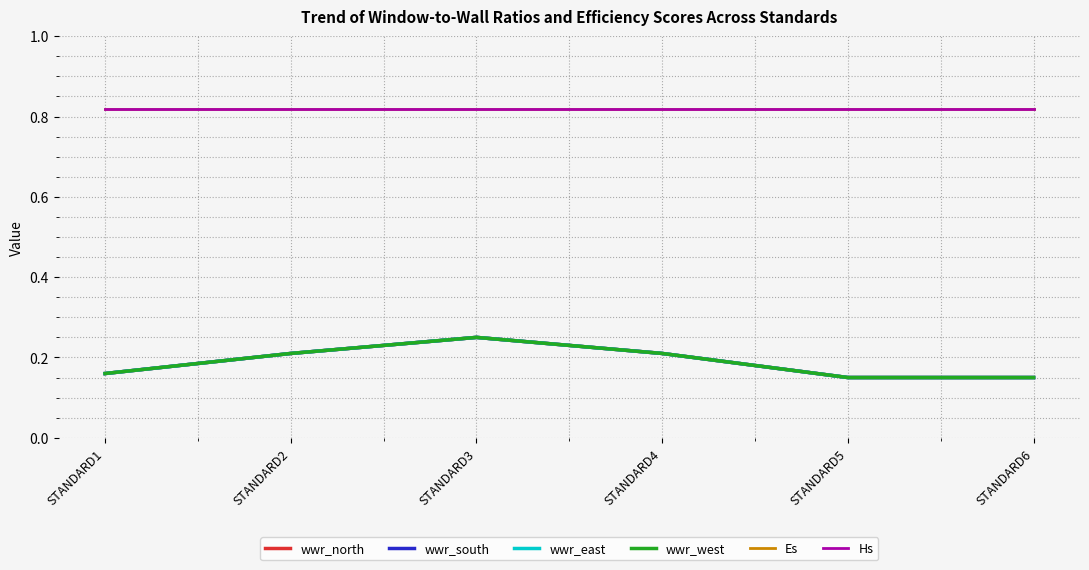

The wwr_east series shows 0.2 at STANDARD2. True or false?

True